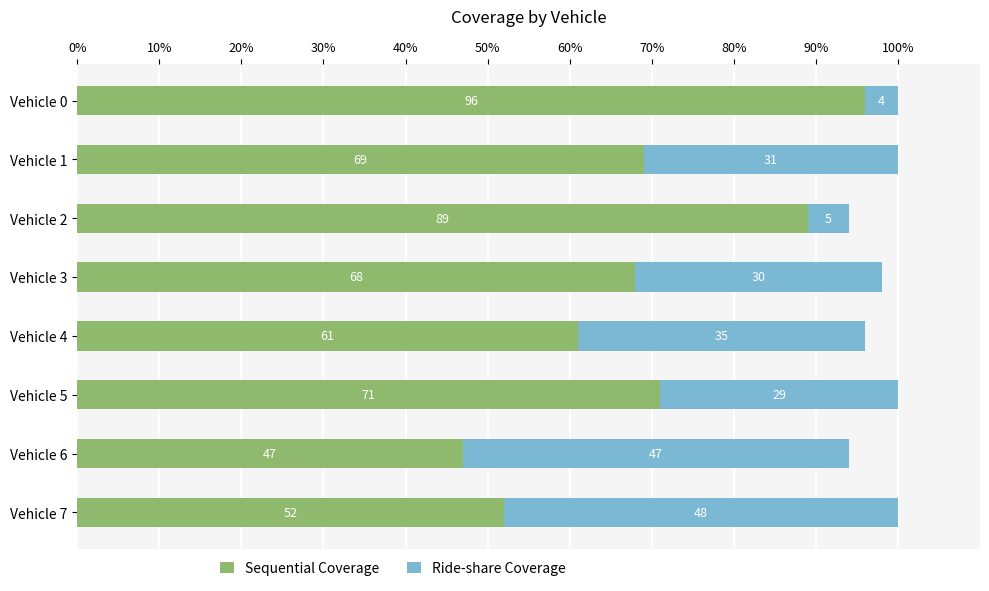

Where is Sequential Coverage nearest to the value 71?

Vehicle 5